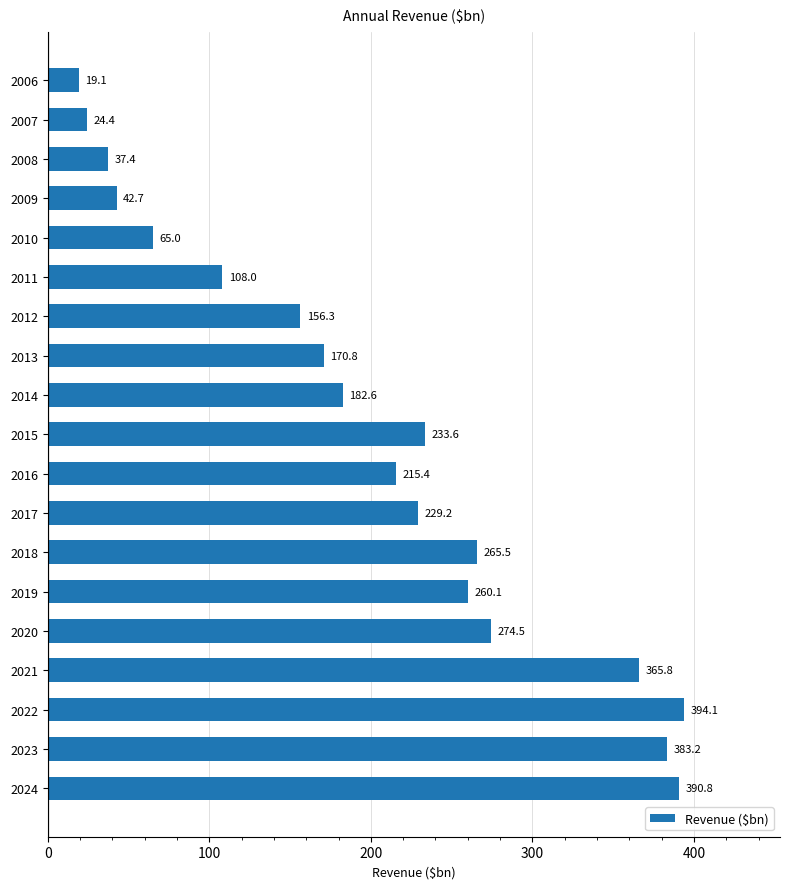

Which has a higher value, 2006 or 2011?

2011